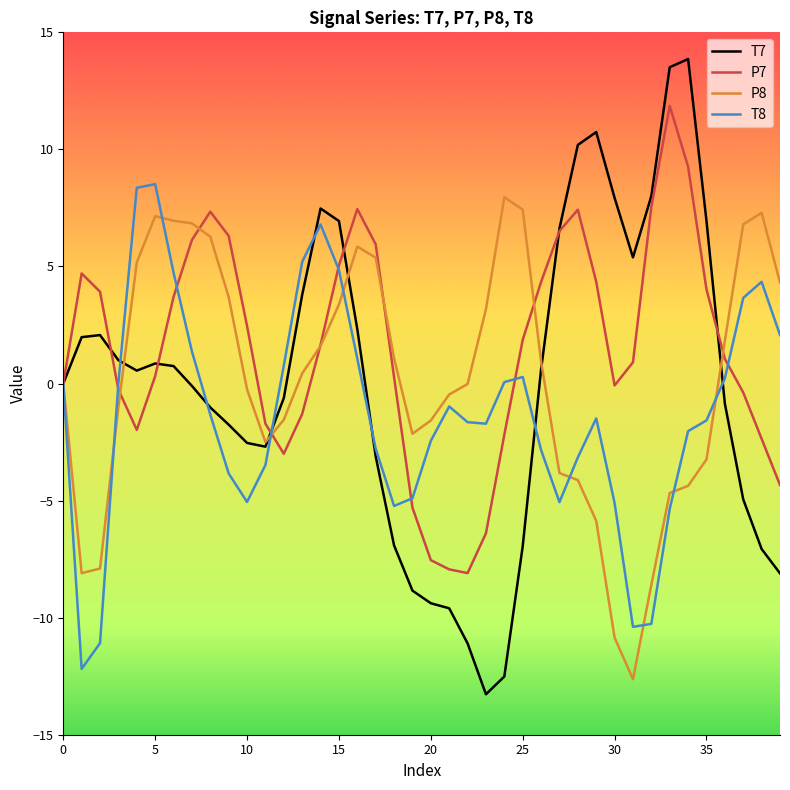

What is the minimum value for T8?

-12.2